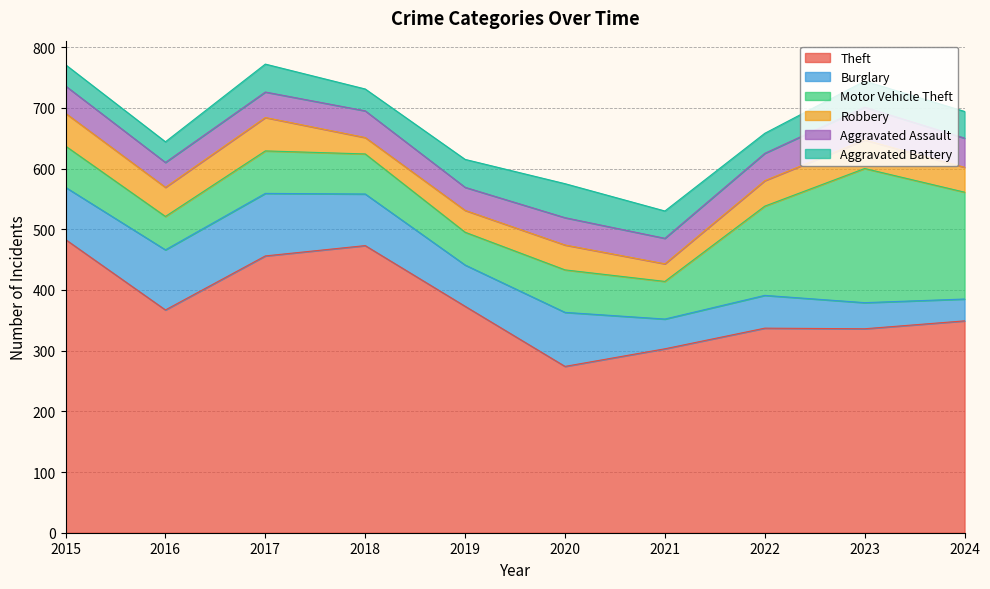

What is the difference between the highest and lowest values at 2017?

414